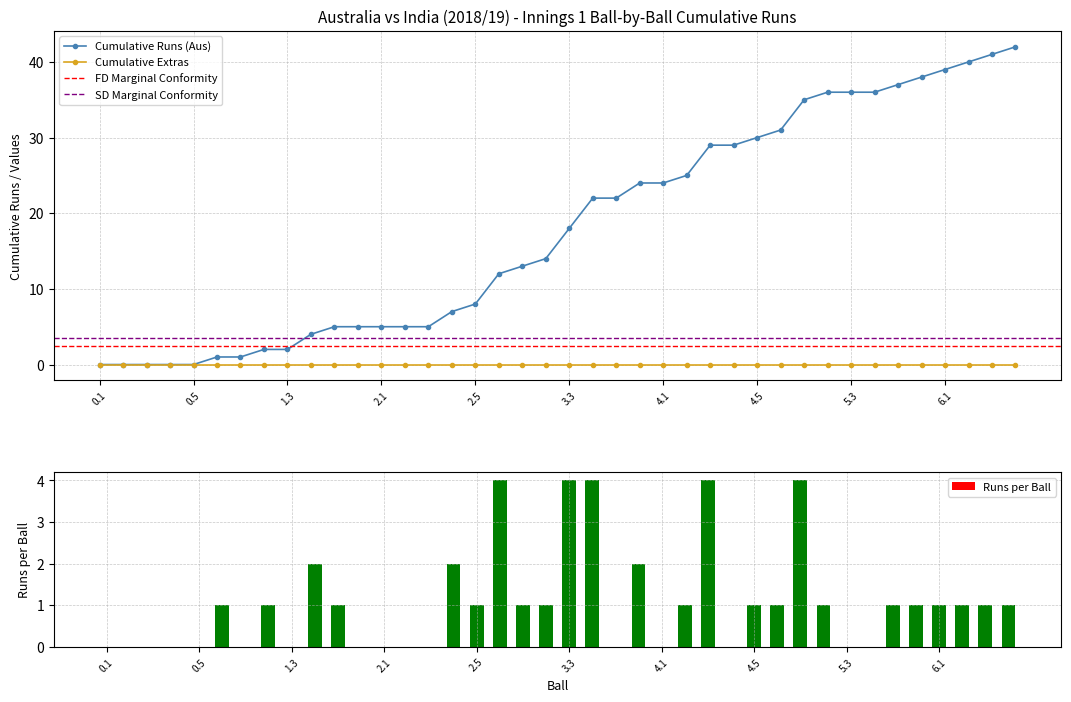

At which category does the chart reach its minimum across all series?

0.1